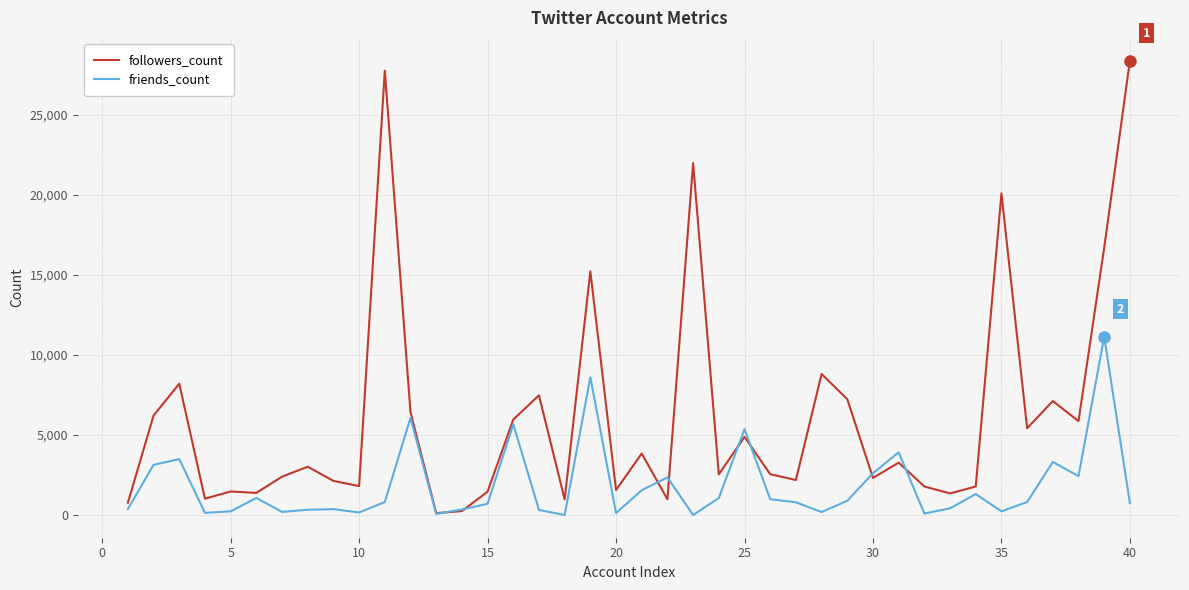

What is the highest value of the followers_count series?

28374